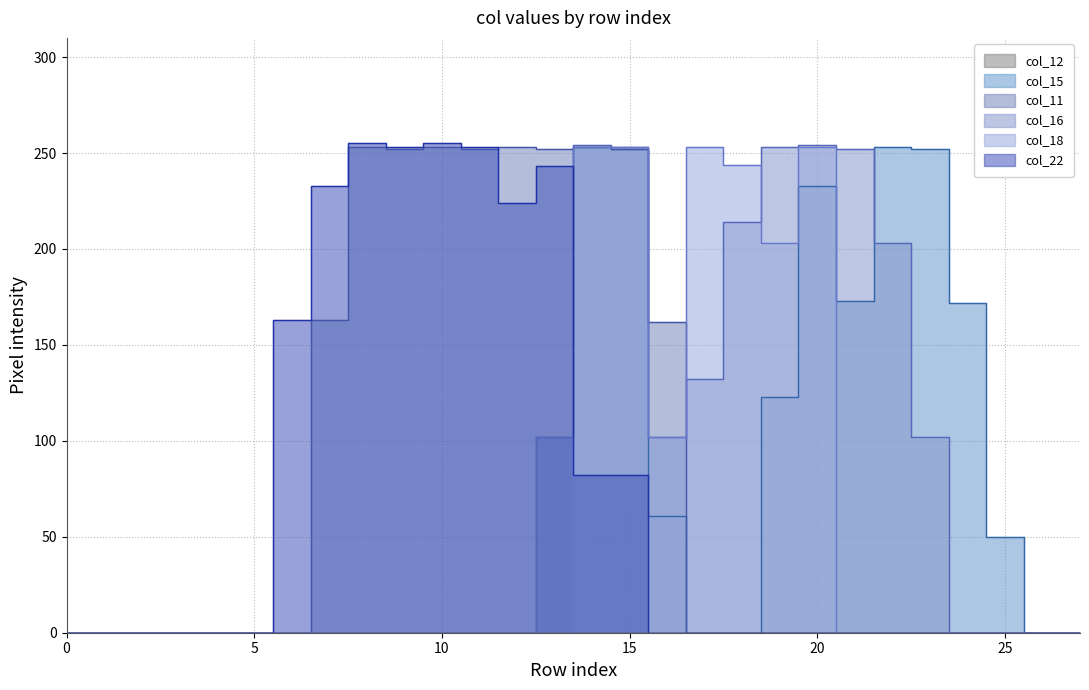

Reading left to right, what are all the values shown in this chart?

col_15: 0=0	1=0	2=0	3=0	4=0	5=0	6=0	7=0	8=0	9=0	10=0	11=0	12=0	13=102	14=253	15=252	16=61	17=0	18=0	19=123	20=233	21=173	22=253	23=252	24=172	25=50	26=0	27=0
col_11: 0=0	1=0	2=0	3=0	4=0	5=0	6=0	7=163	8=253	9=252	10=253	11=252	12=253	13=252	14=253	15=252	16=162	17=0	18=0	19=0	20=0	21=0	22=0	23=0	24=0	25=0	26=0	27=0
col_16: 0=0	1=0	2=0	3=0	4=0	5=0	6=0	7=0	8=0	9=0	10=0	11=0	12=0	13=102	14=254	15=253	16=102	17=132	18=214	19=253	20=254	21=252	22=203	23=102	24=0	25=0	26=0	27=0
col_18: 0=0	1=0	2=0	3=0	4=0	5=0	6=0	7=0	8=0	9=0	10=0	11=0	12=0	13=0	14=253	15=253	16=102	17=253	18=244	19=203	20=253	21=0	22=0	23=0	24=0	25=0	26=0	27=0
col_22: 0=0	1=0	2=0	3=0	4=0	5=0	6=163	7=233	8=255	9=253	10=255	11=253	12=224	13=243	14=82	15=82	16=0	17=0	18=0	19=0	20=0	21=0	22=0	23=0	24=0	25=0	26=0	27=0